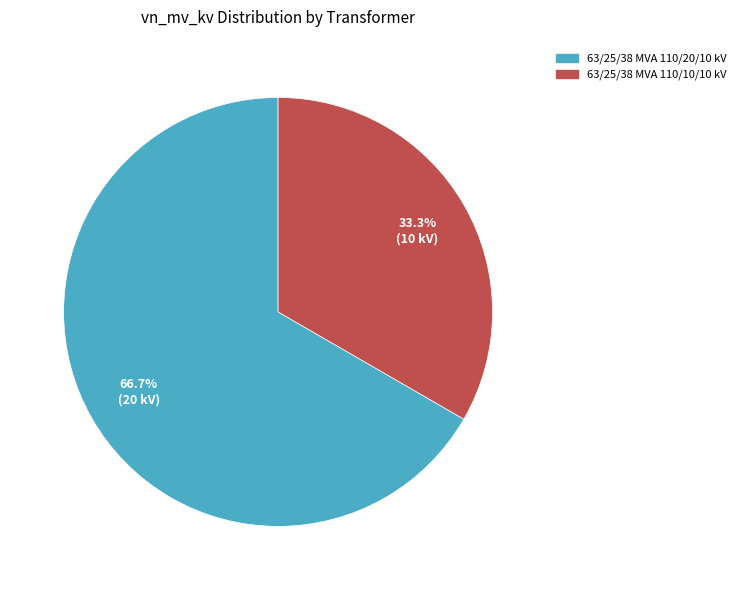

Does 63/25/38 MVA 110/20/10 kV account for over 50% of the chart?

Yes